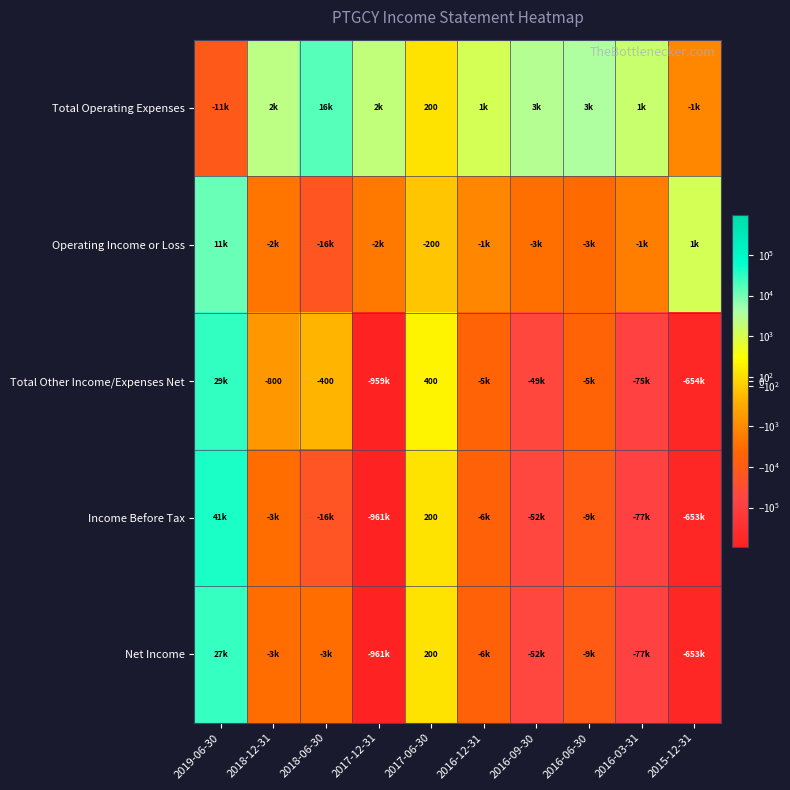

The Operating Income or Loss series shows -200 at 2017-06-30. True or false?

True